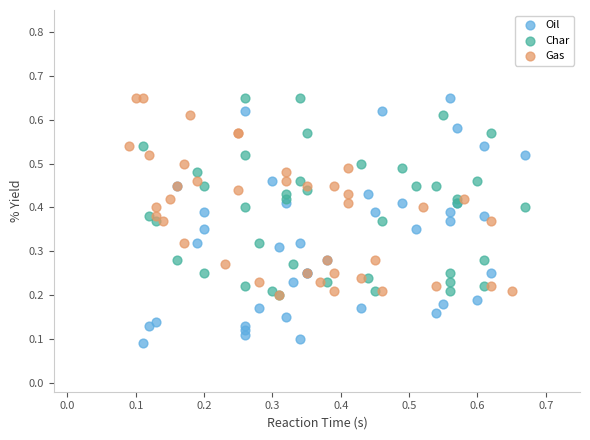

Which series contains the lowest Y value?

Oil